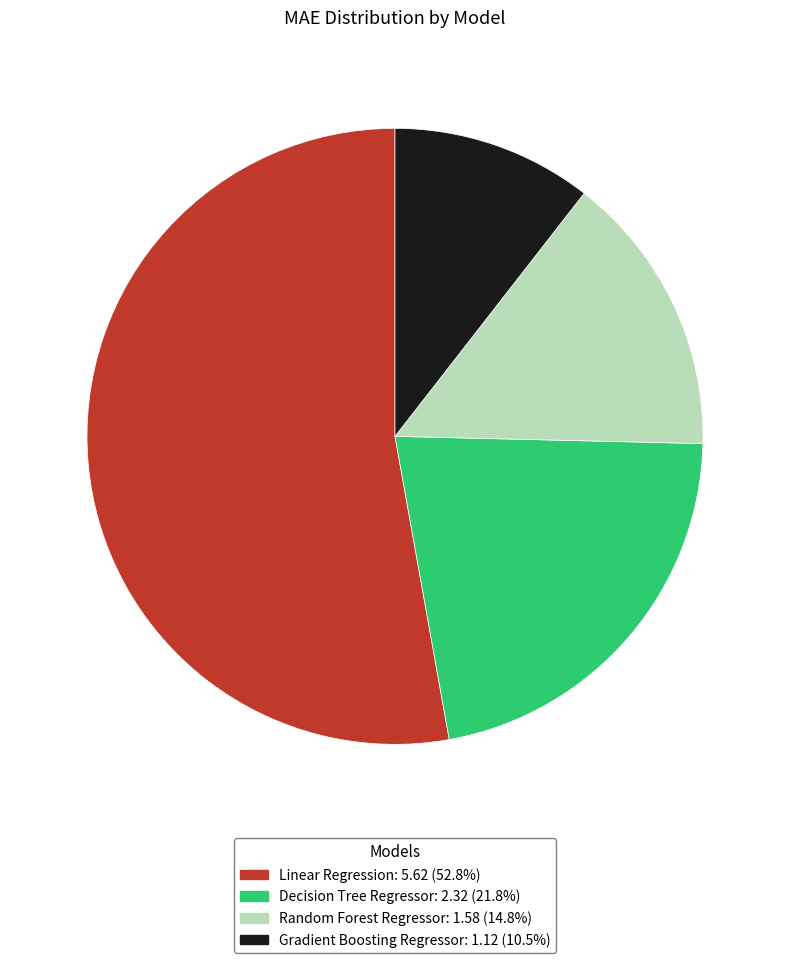

What is the majority slice?

Linear Regression